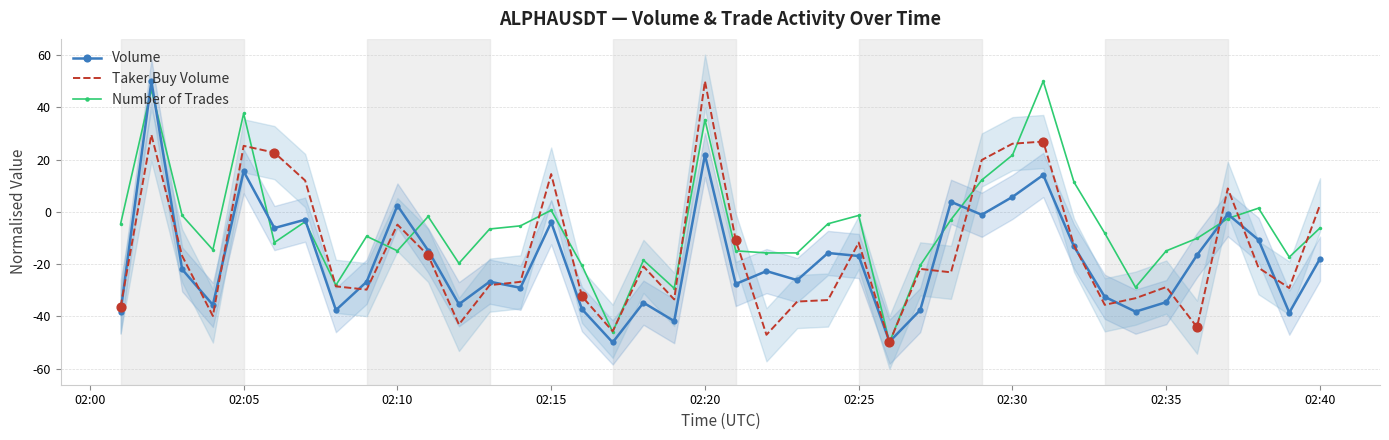

Which series contains the highest Y value?

Volume